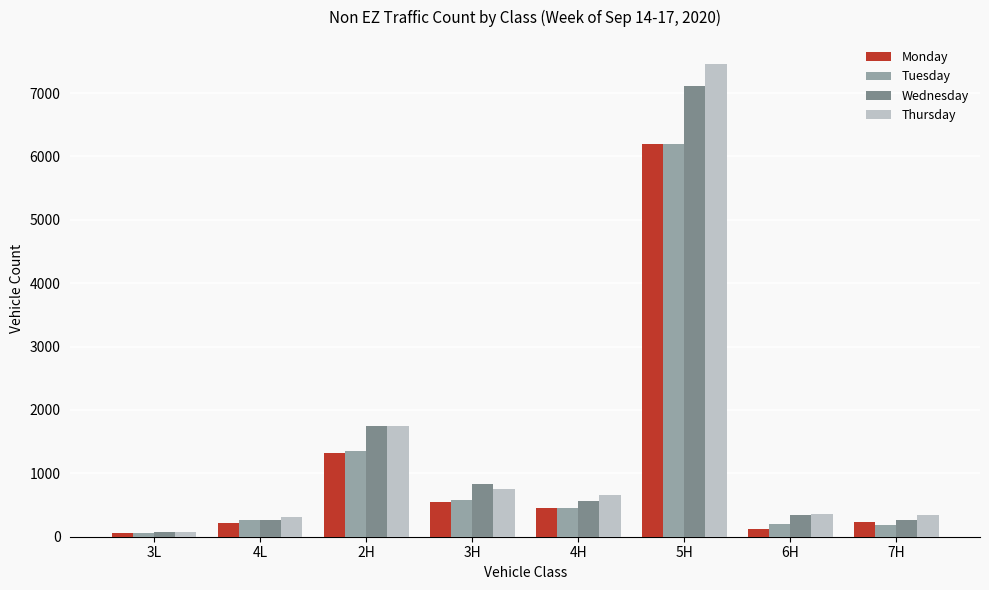

What is the label of the 1st bar from the right?

7H